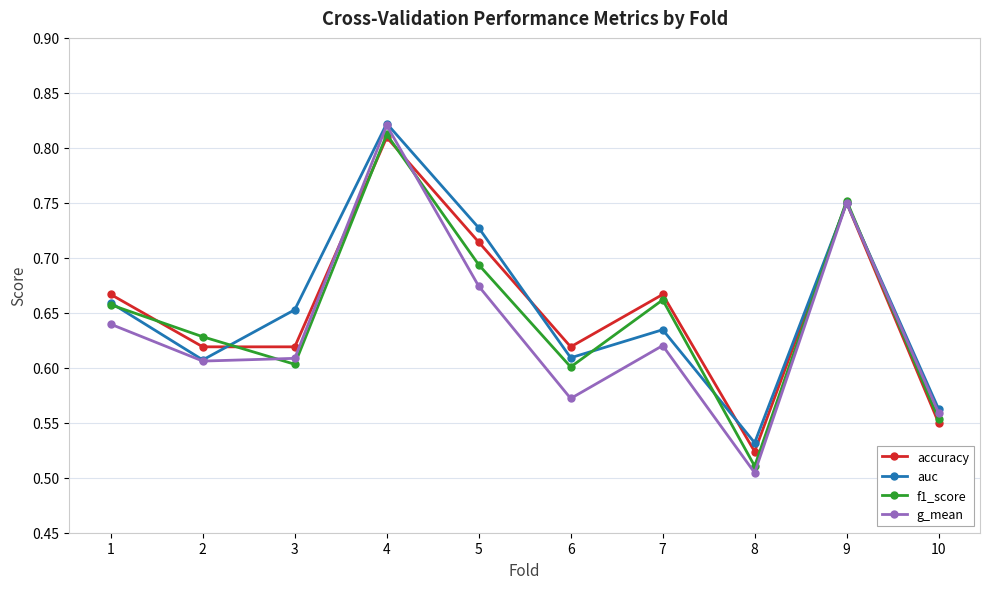

How many lines are shown in the chart?

4